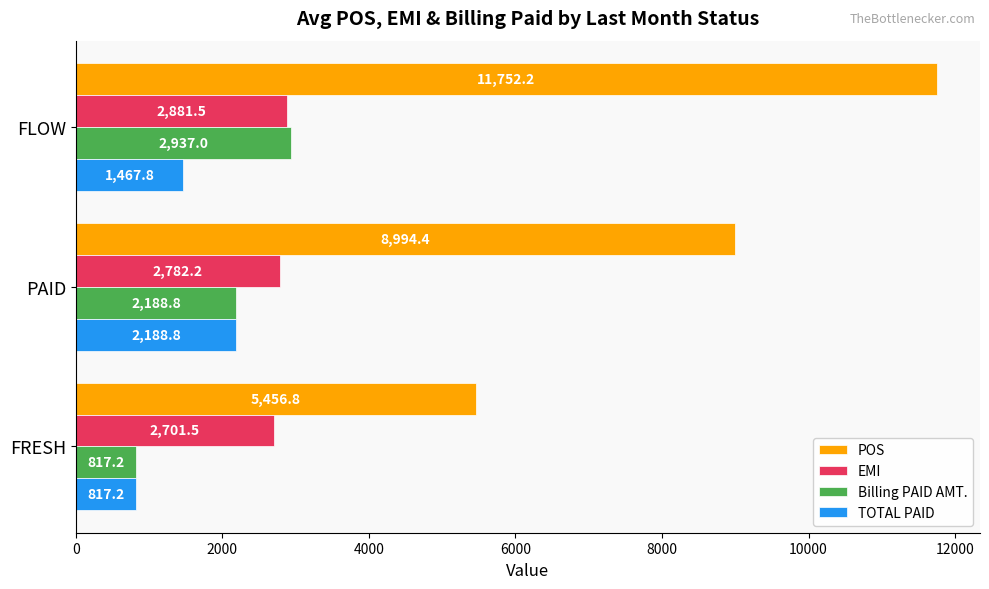

Which series has the largest total across all categories?

POS